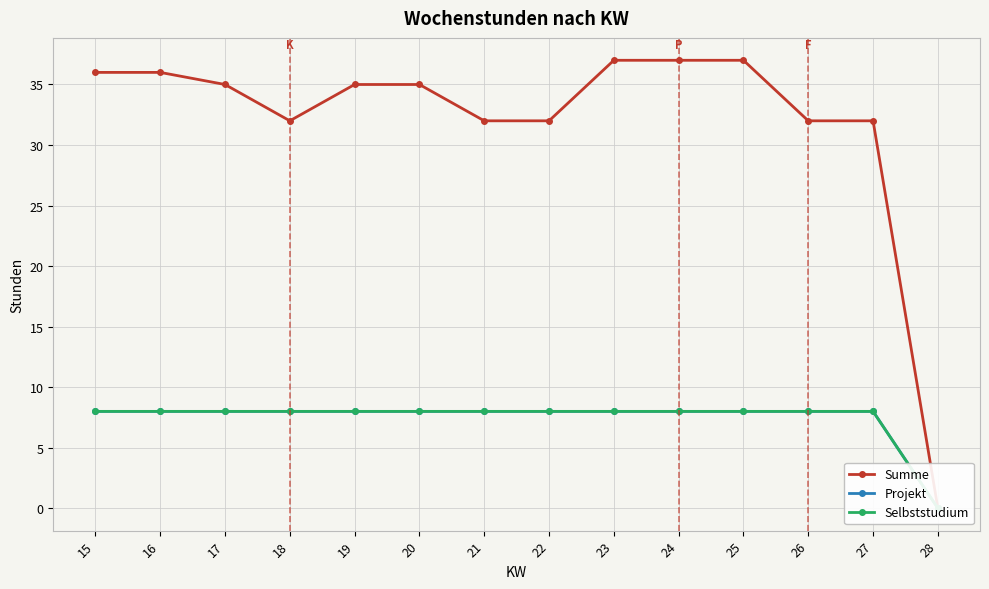

Rank the categories by Summe value from highest to lowest.

23, 24, 25, 15, 16, 17, 19, 20, 18, 21, 22, 26, 27, 28